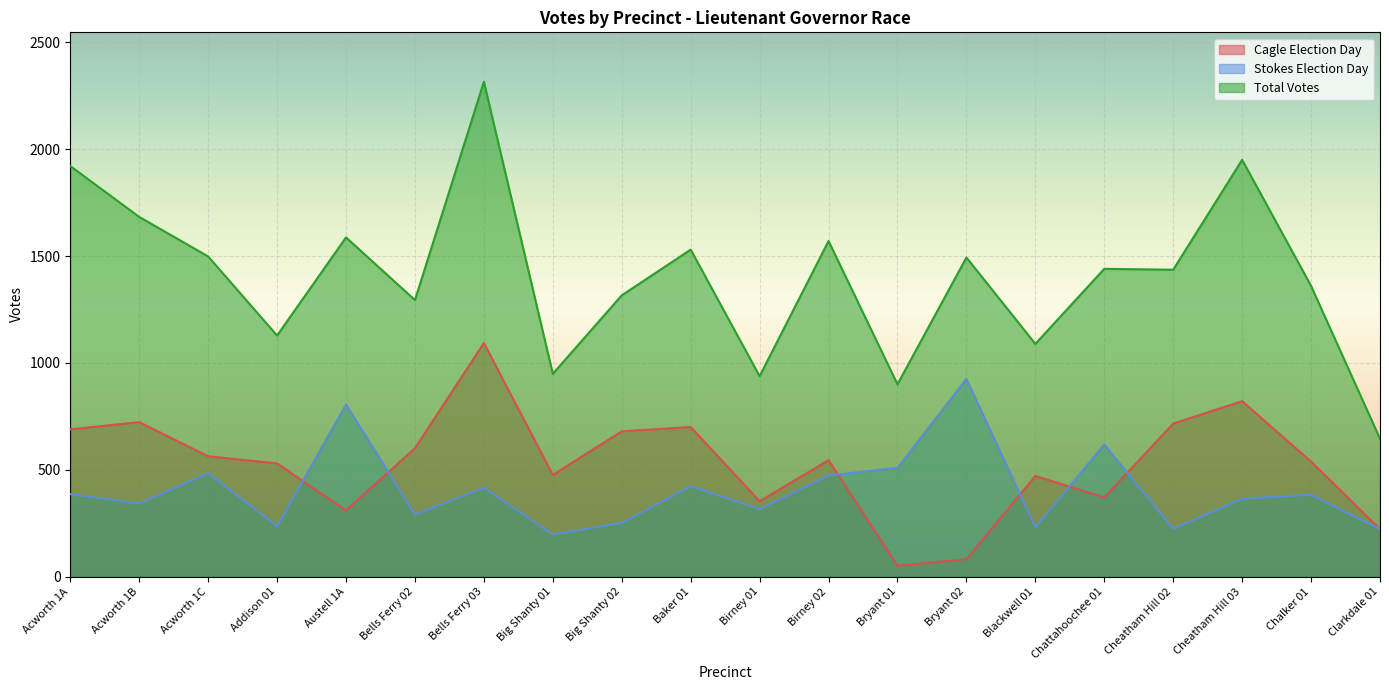

Reading left to right, extract all data points from this chart.

Cagle Election Day: Acworth 1A=689	Acworth 1B=723	Acworth 1C=563	Addison 01=530	Austell 1A=310	Bells Ferry 02=601	Bells Ferry 03=1093	Big Shanty 01=476	Big Shanty 02=680	Baker 01=700	Birney 01=353	Birney 02=545	Bryant 01=51	Bryant 02=82	Blackwell 01=471	Chattahoochee 01=371	Cheatham Hill 02=716	Cheatham Hill 03=821	Chalker 01=538	Clarkdale 01=222
Stokes Election Day: Acworth 1A=386	Acworth 1B=342	Acworth 1C=484	Addison 01=236	Austell 1A=805	Bells Ferry 02=291	Bells Ferry 03=416	Big Shanty 01=197	Big Shanty 02=252	Baker 01=423	Birney 01=316	Birney 02=474	Bryant 01=509	Bryant 02=925	Blackwell 01=231	Chattahoochee 01=618	Cheatham Hill 02=224	Cheatham Hill 03=365	Chalker 01=383	Clarkdale 01=223
Total Votes: Acworth 1A=1921	Acworth 1B=1683	Acworth 1C=1498	Addison 01=1128	Austell 1A=1587	Bells Ferry 02=1294	Bells Ferry 03=2315	Big Shanty 01=949	Big Shanty 02=1316	Baker 01=1530	Birney 01=938	Birney 02=1570	Bryant 01=900	Bryant 02=1493	Blackwell 01=1089	Chattahoochee 01=1440	Cheatham Hill 02=1436	Cheatham Hill 03=1950	Chalker 01=1360	Clarkdale 01=645